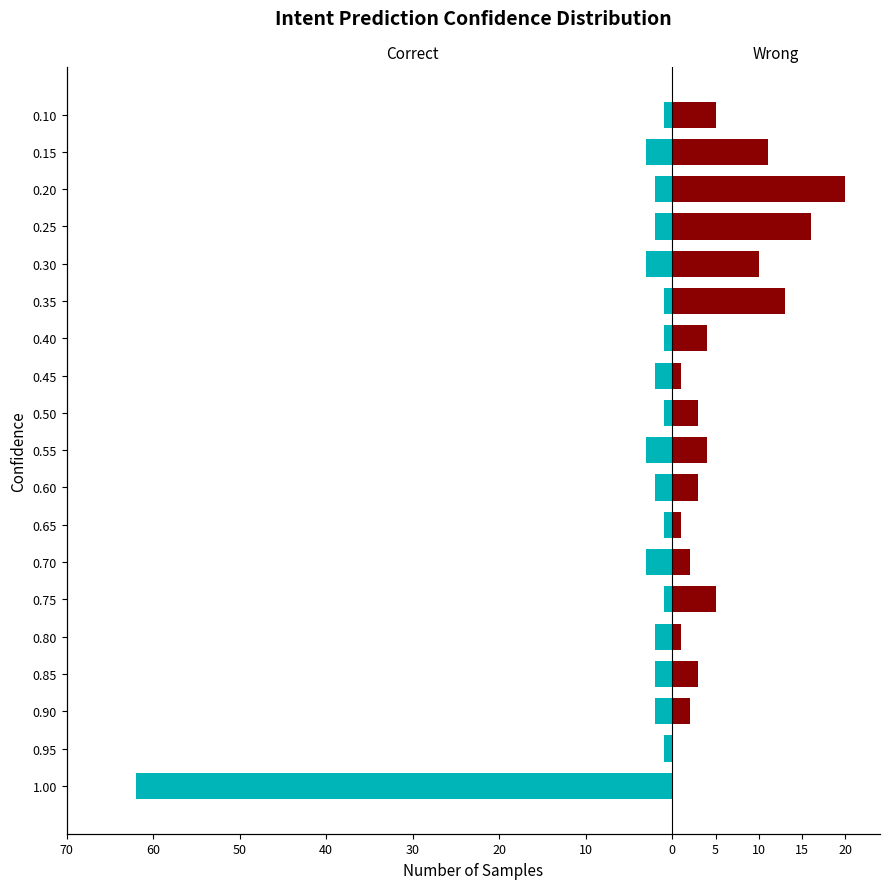

Which series has the widest spread of values?

Correct